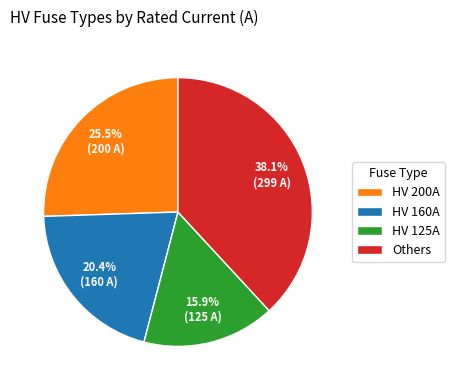

How many slices are in this pie chart?

4